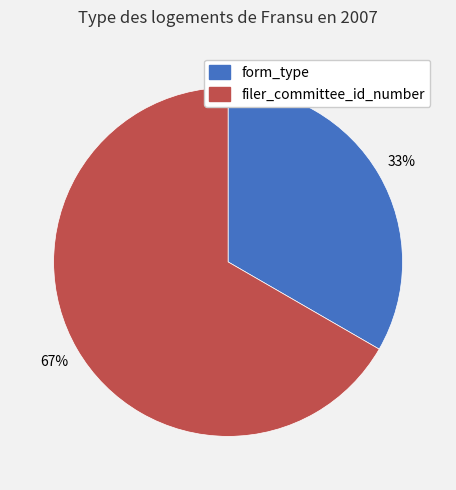

Is there a majority slice in this chart?

Yes